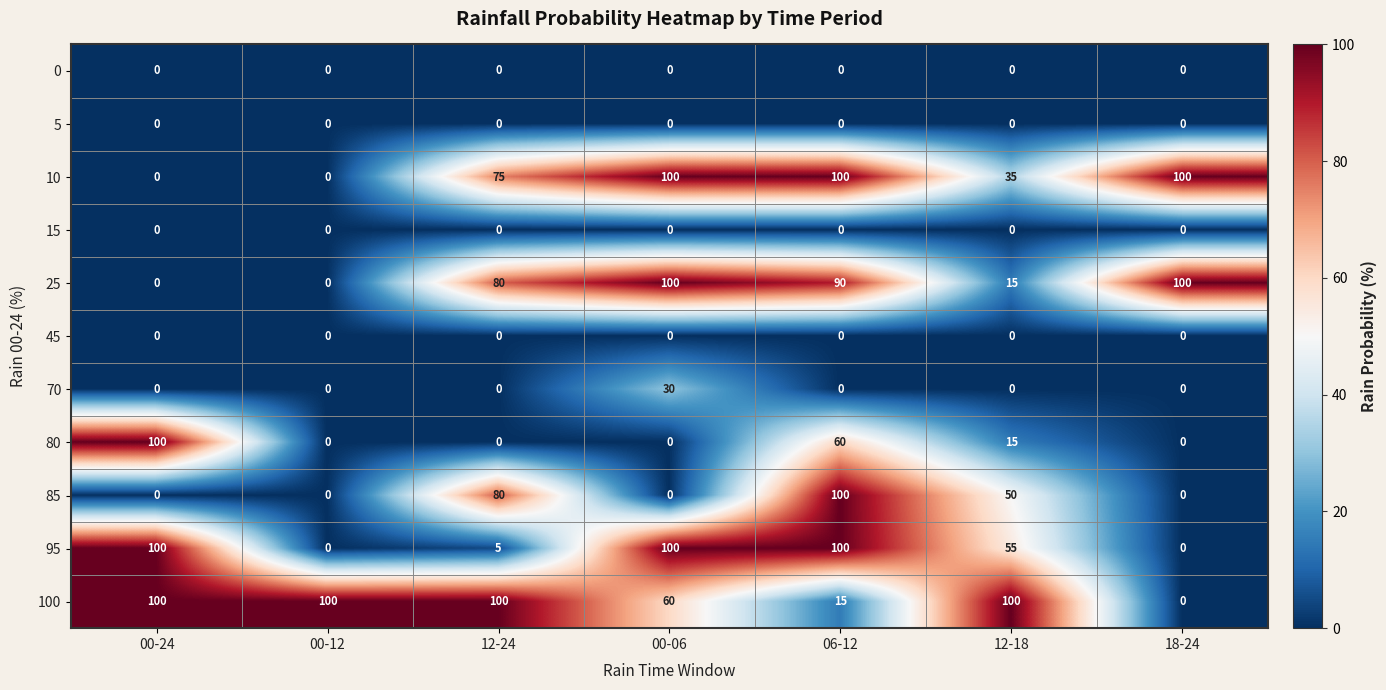

What is the difference between the 25 values at 12-24 and 06-12?

10